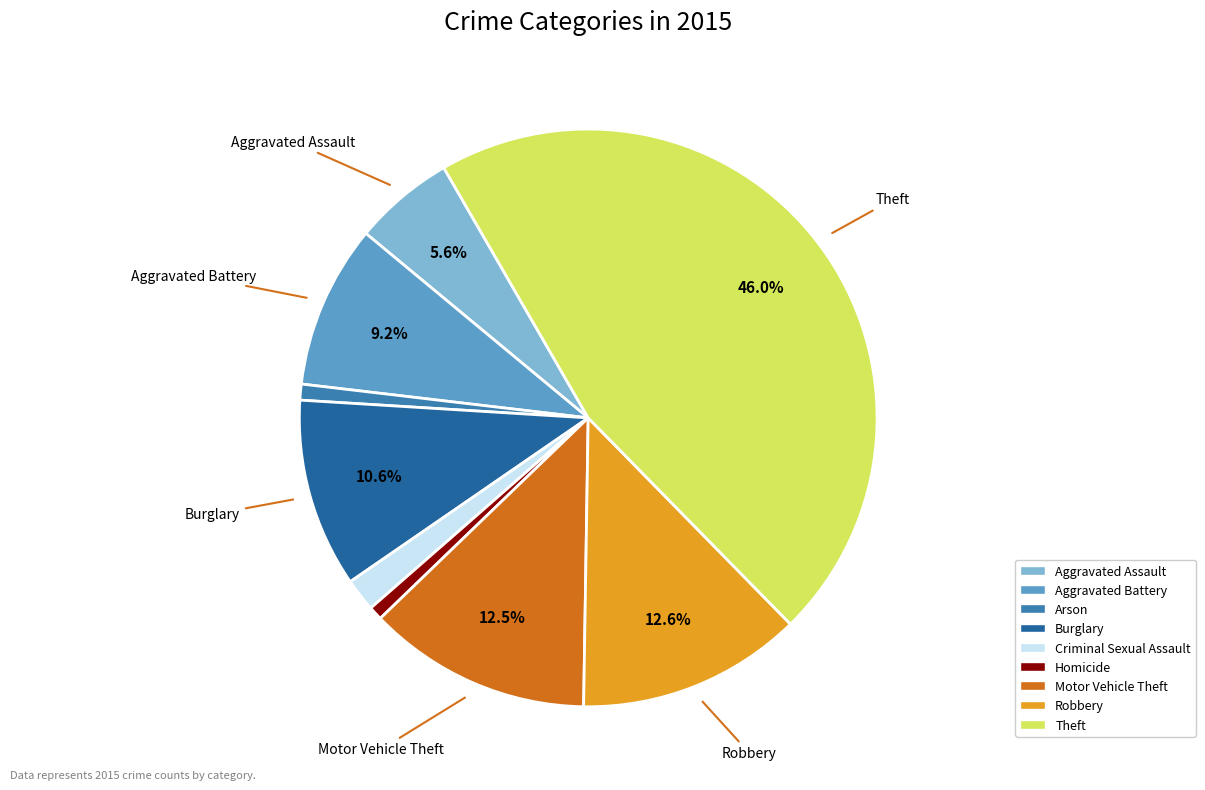

Which category has the biggest portion of the pie?

Theft